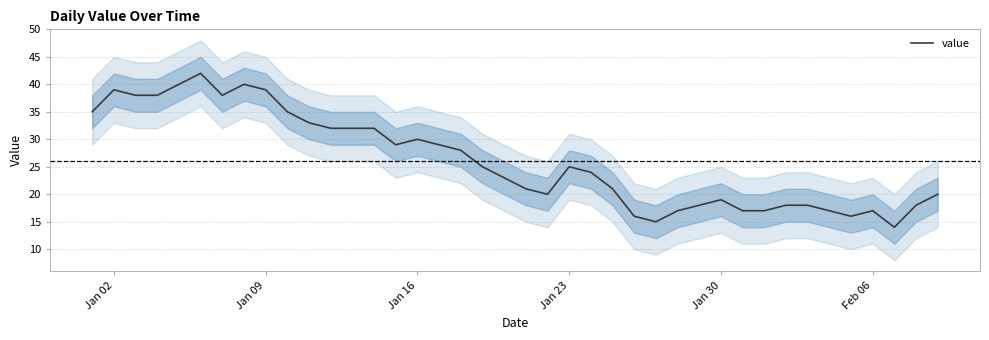

Count the number of data series in this chart.

1